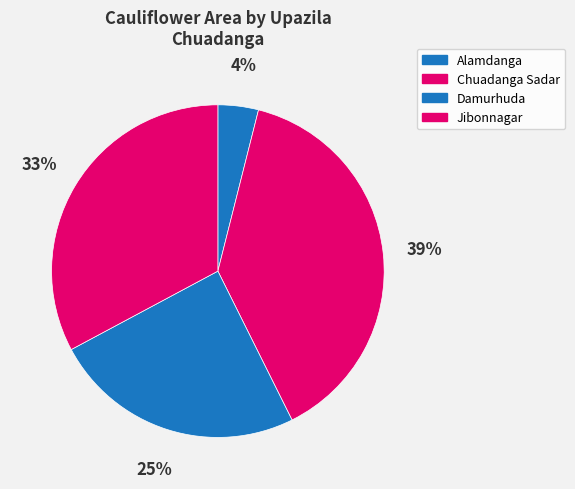

To the nearest percent, what is the combined percentage of Alamdanga and Damurhuda?

28%